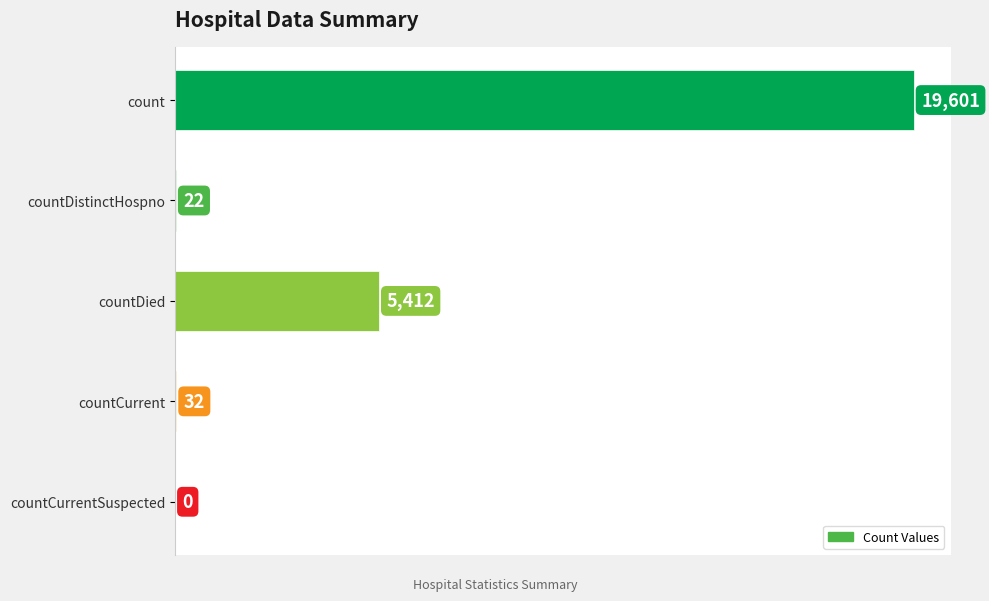

How many positive values are there?

4